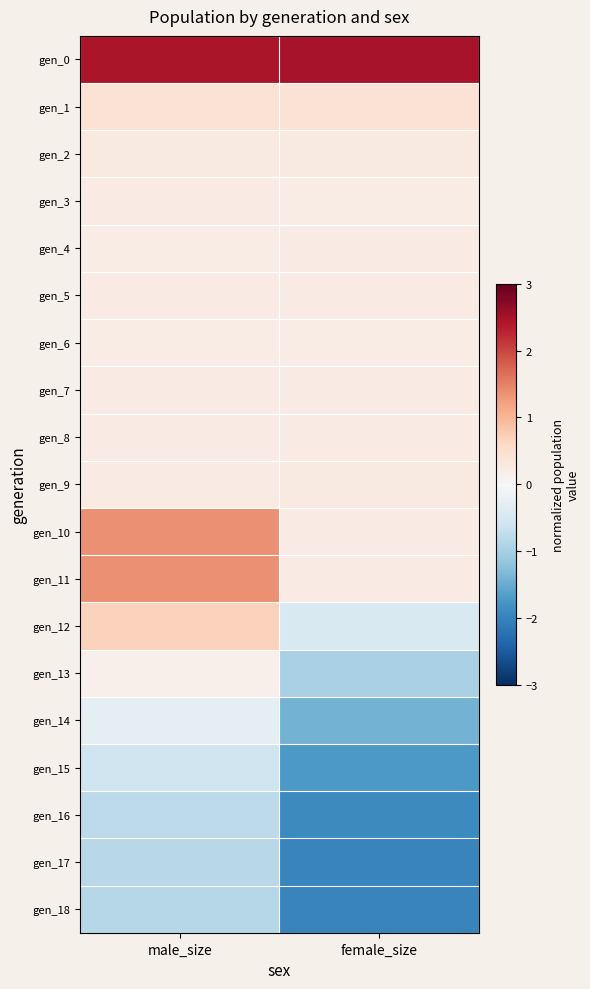

At which category is the sum across all series the highest?

male_size